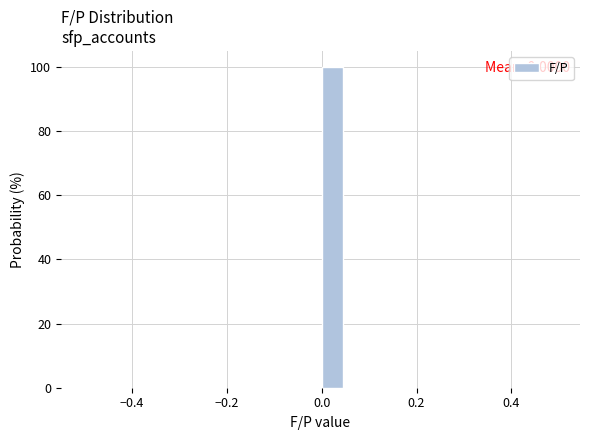

Read against the x-axis, roughly where is the centre of the tallest bar?

0.02